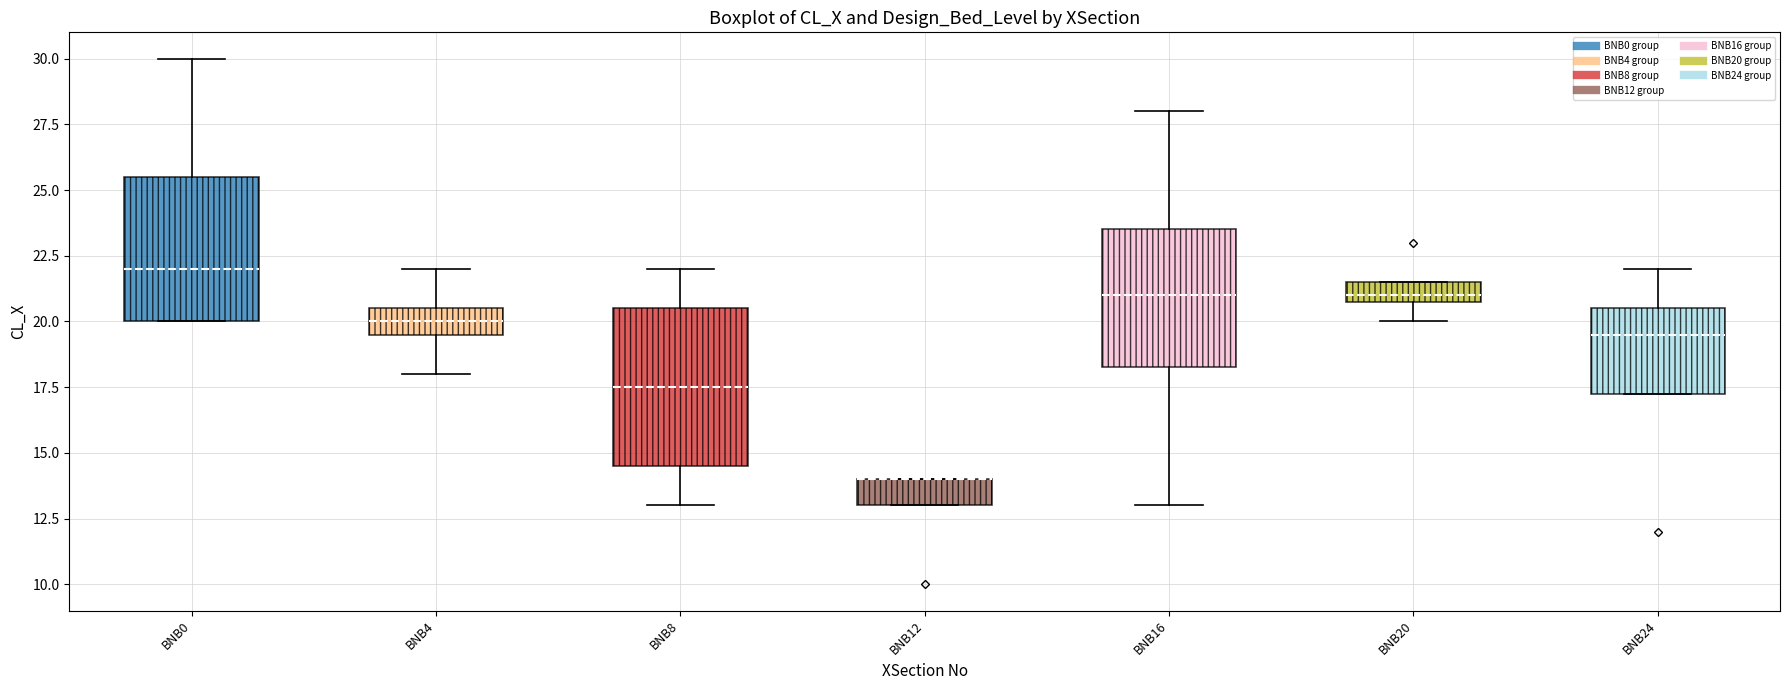

Reading left to right, read every box against the y-axis: the position of its median line, the range the box covers, and the ends of its whiskers. The values are not printed on the chart, so give them approximately, as read against the axis.

BNB0: median 22.0, box 20.0 to 25.5, whiskers 20.0 to 30.0
BNB4: median 20.0, box 19.5 to 20.5, whiskers 18.0 to 22.0
BNB8: median 17.5, box 14.5 to 20.5, whiskers 13.0 to 22.0
BNB12: median 14.0 (drawn on the box's upper edge), box 13.0 to 14.0, whiskers 13.0 to 14.0
BNB16: median 21.0, box 18.5 to 23.5, whiskers 13.0 to 28.0
BNB20: median 21.0 (just above the box's lower edge), box 21.0 to 21.5, whiskers 20.0 to 21.5
BNB24: median 19.5, box 17.5 to 20.5, whiskers 17.5 to 22.0